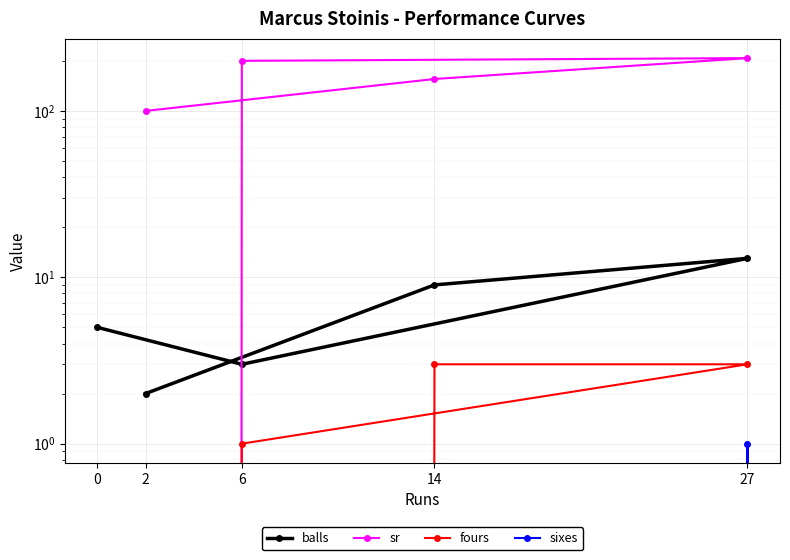

What is the sum of all sixes values?

1.0